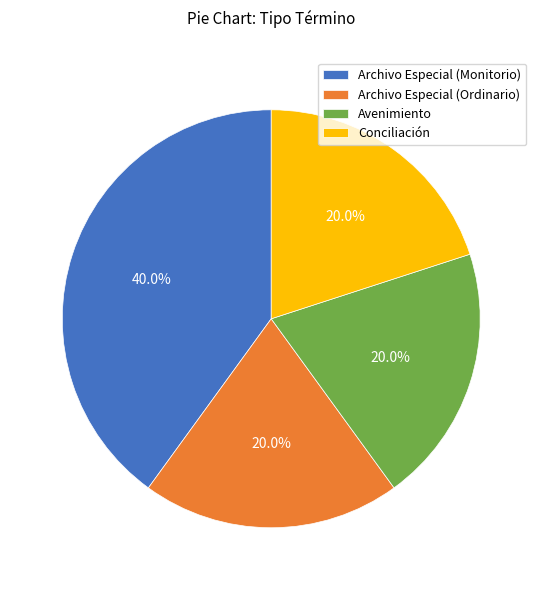

Which category has the biggest portion of the pie?

Archivo Especial (Monitorio)